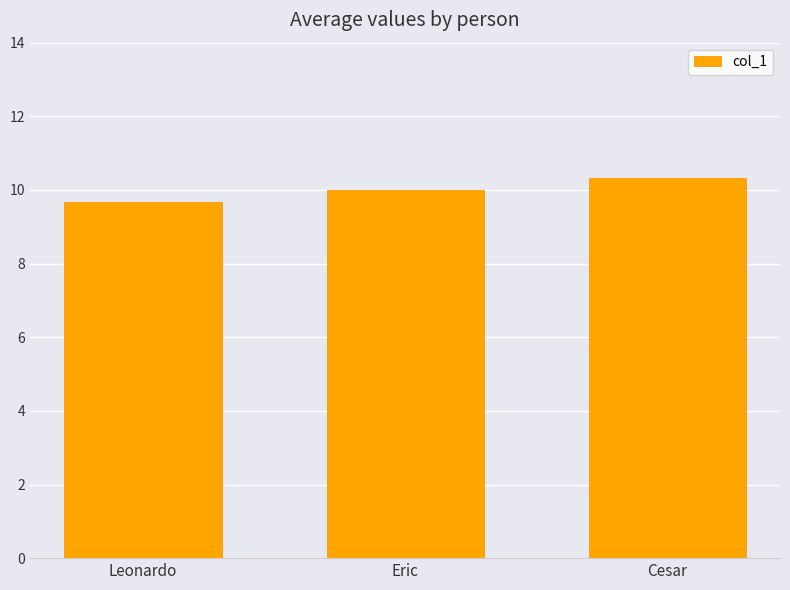

Which has a higher value, Leonardo or Eric?

Eric